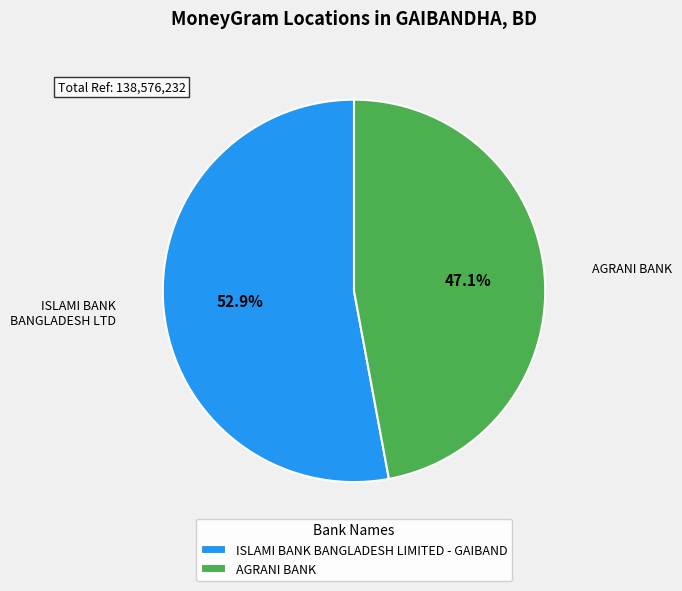

The ISLAMI BANK BANGLADESH LIMITED - GAIBAND slice represents 45% of the pie. True or false?

False